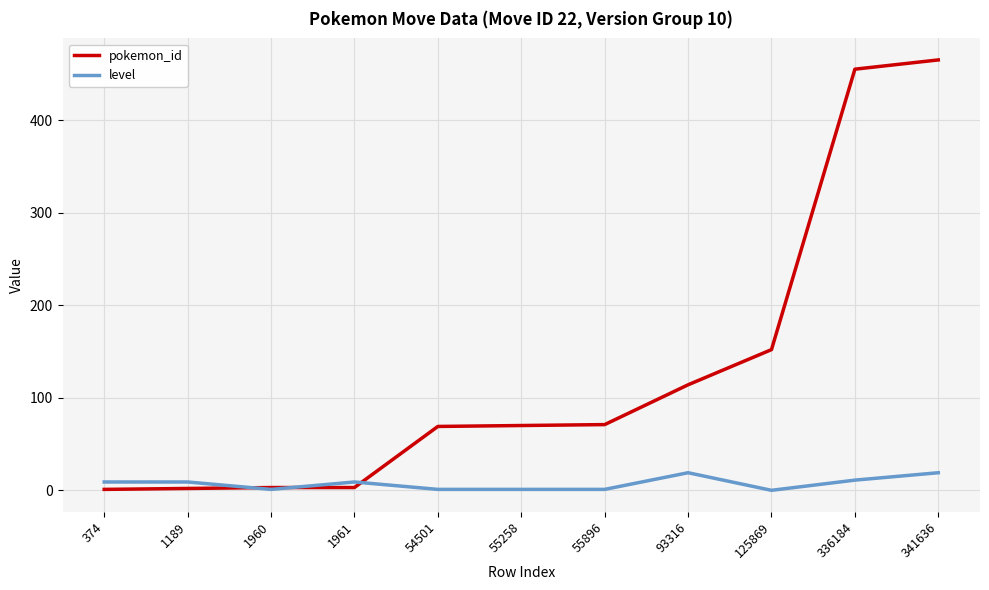

Rank the series by their maximum value, from lowest to highest.

level, pokemon_id